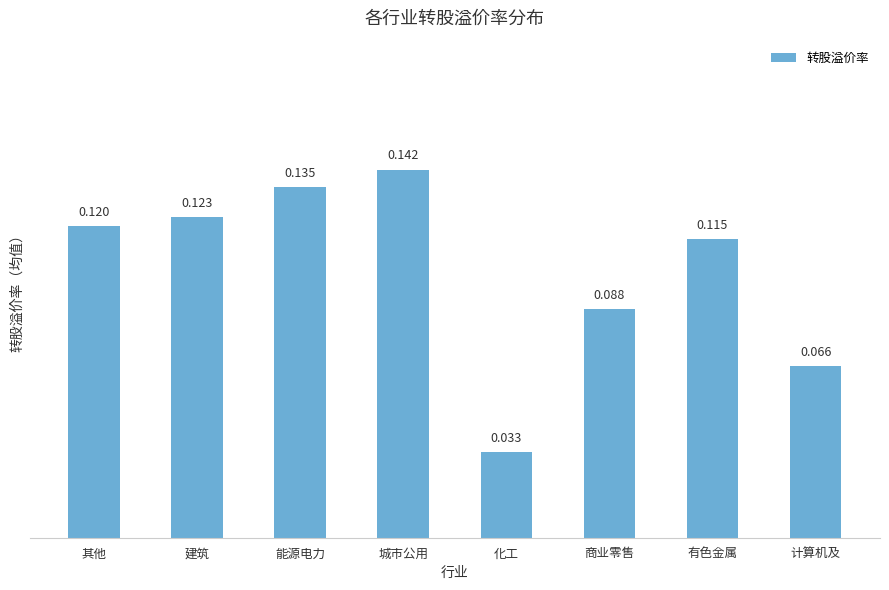

Are the bars grouped side by side (vs. stacked)?

No